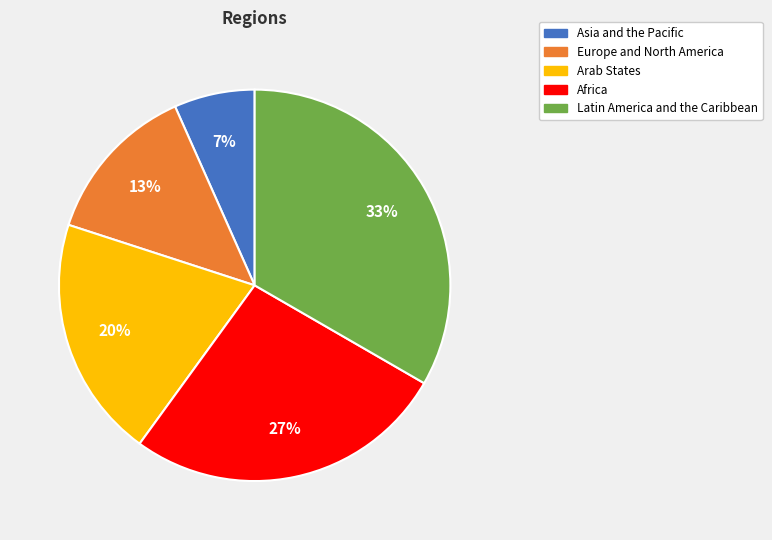

To the nearest percent, what portion does Latin America and the Caribbean represent?

33%